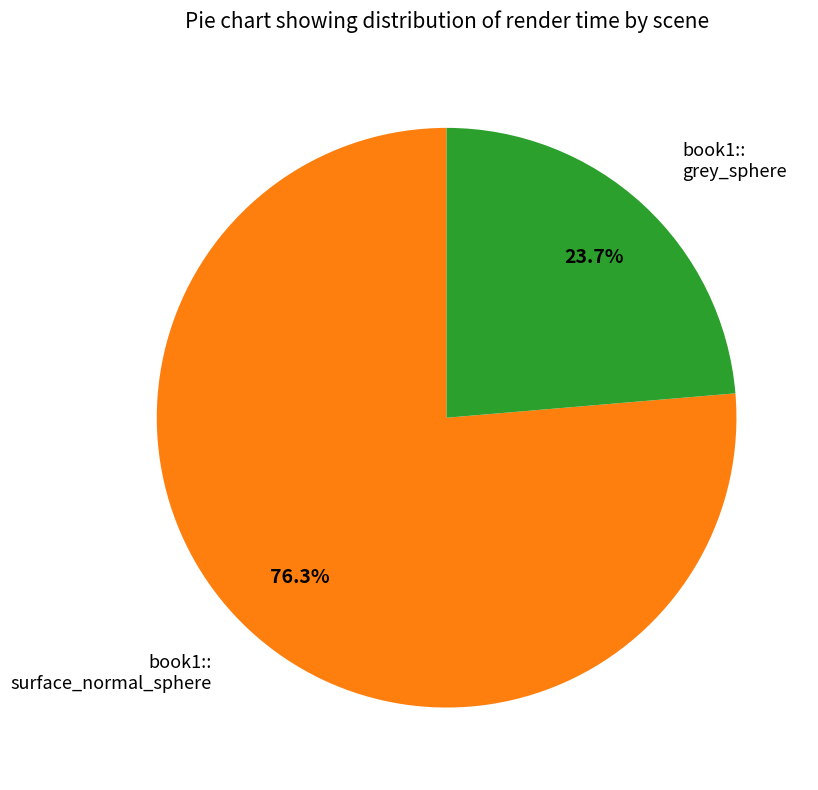

Does any single category account for the majority?

Yes